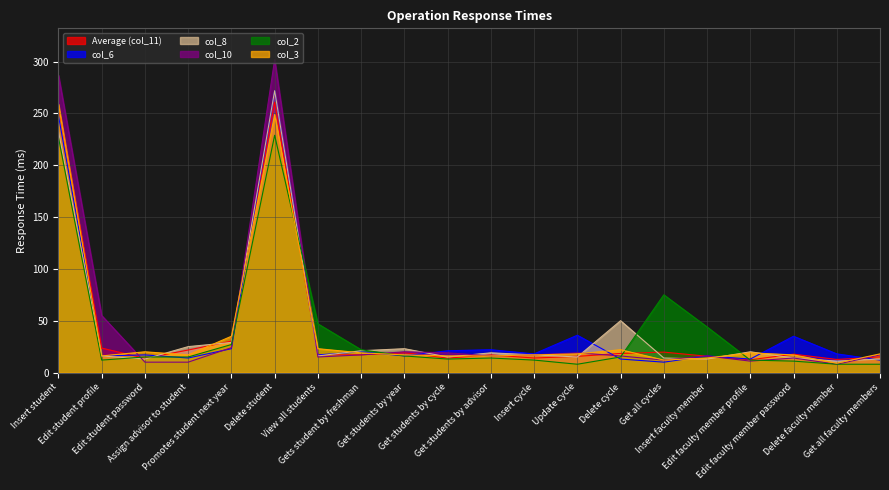

Does the chart display data point markers on the line(s)?

No